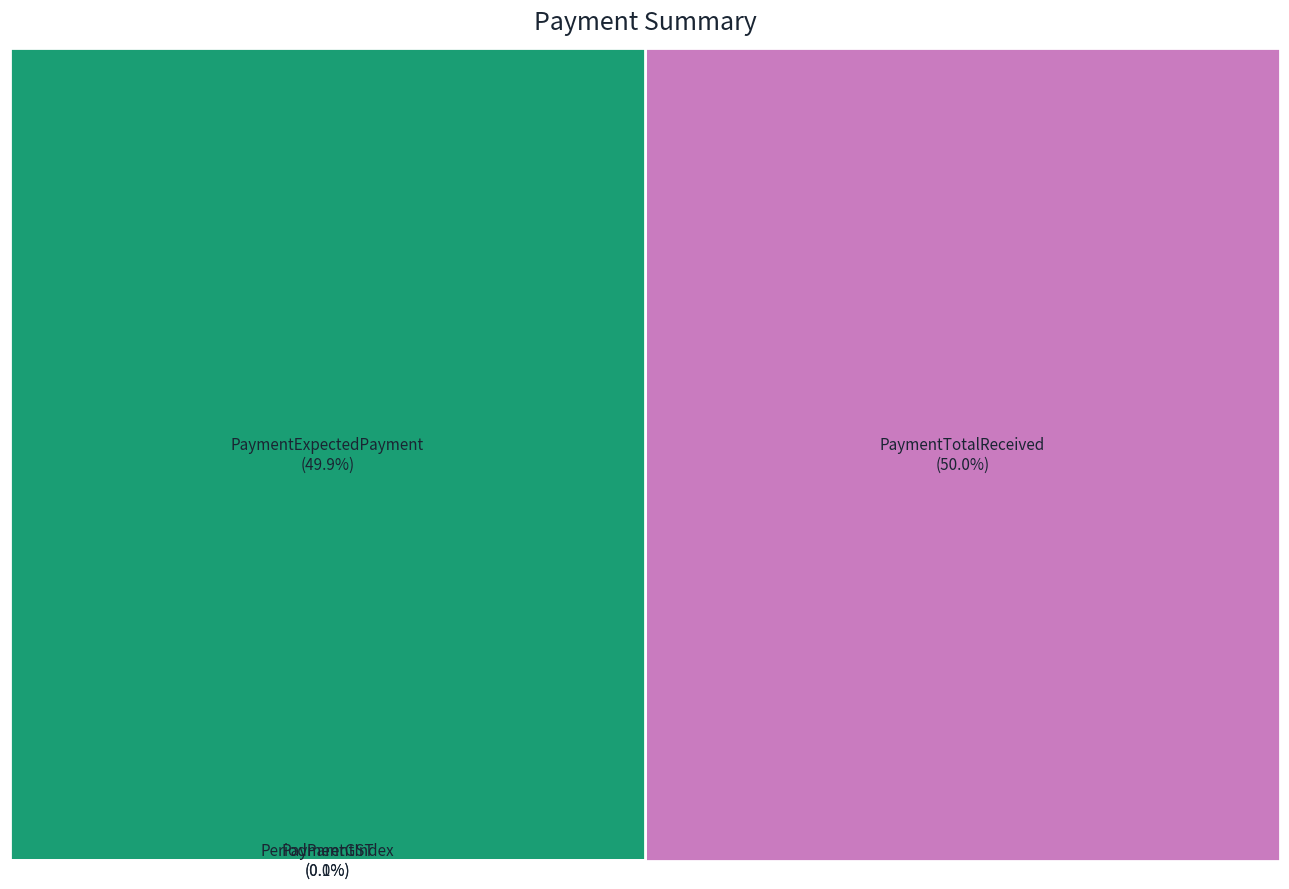

Reading left to right, transcribe all the data shown in this chart.

PaymentExpectedPayment: 1500.5	191.2	3000.0	13.0	126000.0	2857.1
PaymentTotalReceived: 1500.5	200.8	3000.0	13.0	126000.0	3000.0
PaymentGST: 0.0	9.6	0.0	0.0	0.0	142.9
PeriodParentIndex: 1.0	1.0	2.0	3.0	3.0	1.0